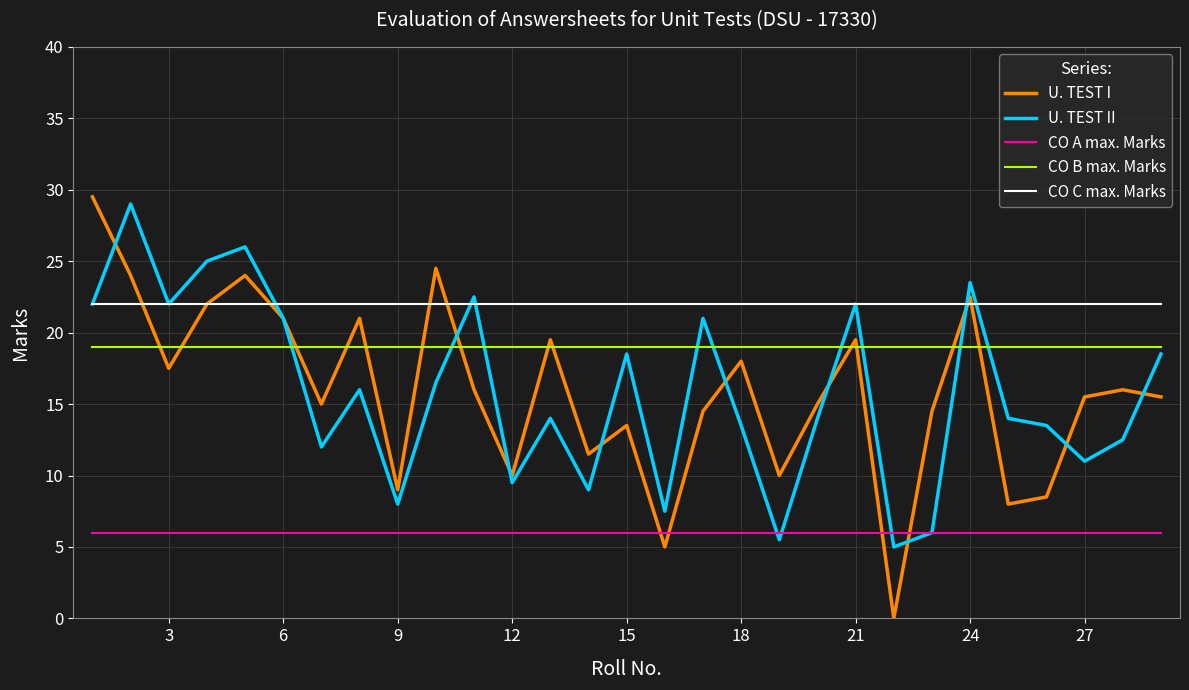

What is the maximum value for CO A max. Marks?

6.0